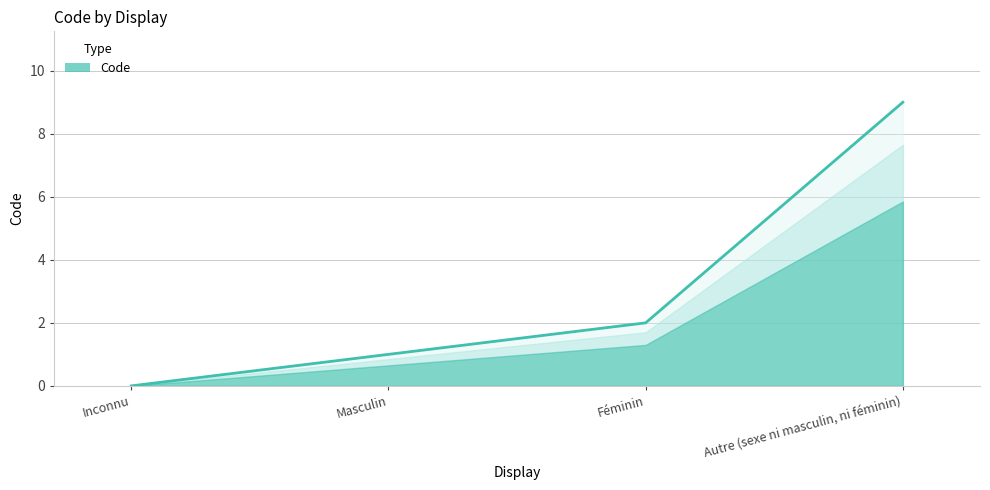

List the labels in order of value, smallest first.

Inconnu, Masculin, Féminin, Autre (sexe ni masculin, ni féminin)